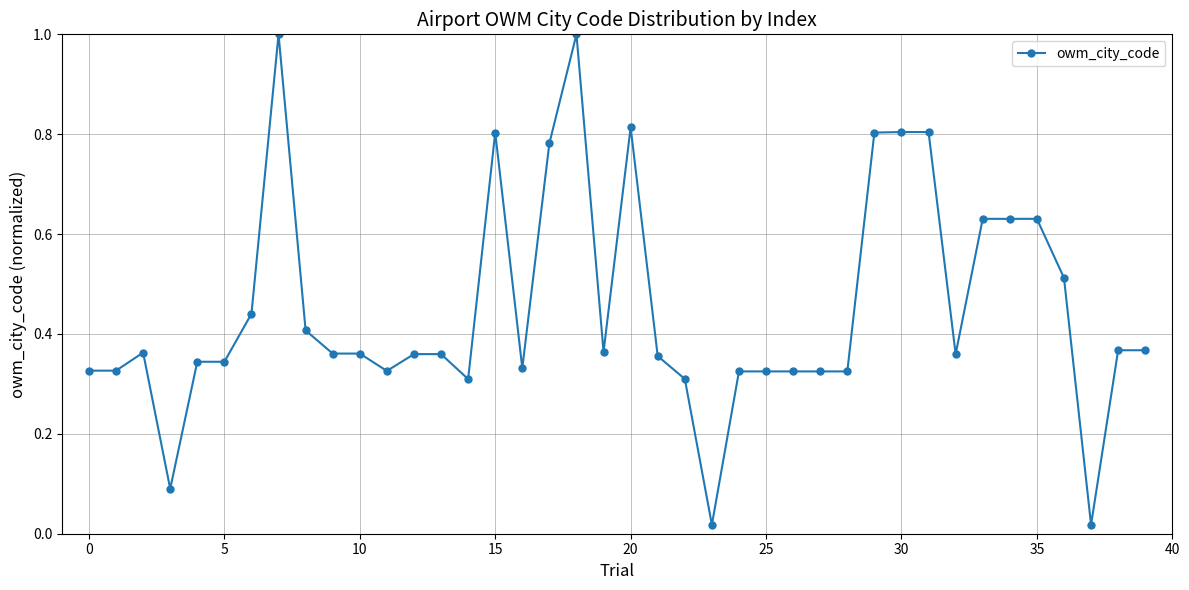

What is the greatest value displayed?

1.0